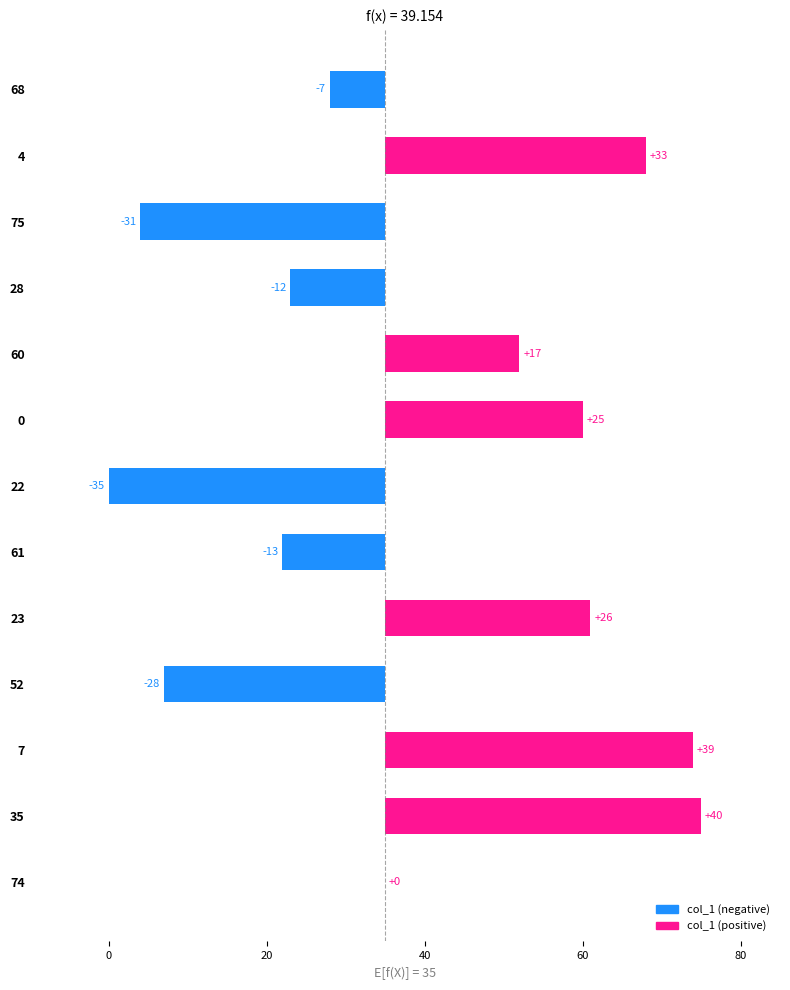

The chart shows a value of 50 at 74. True or false?

False